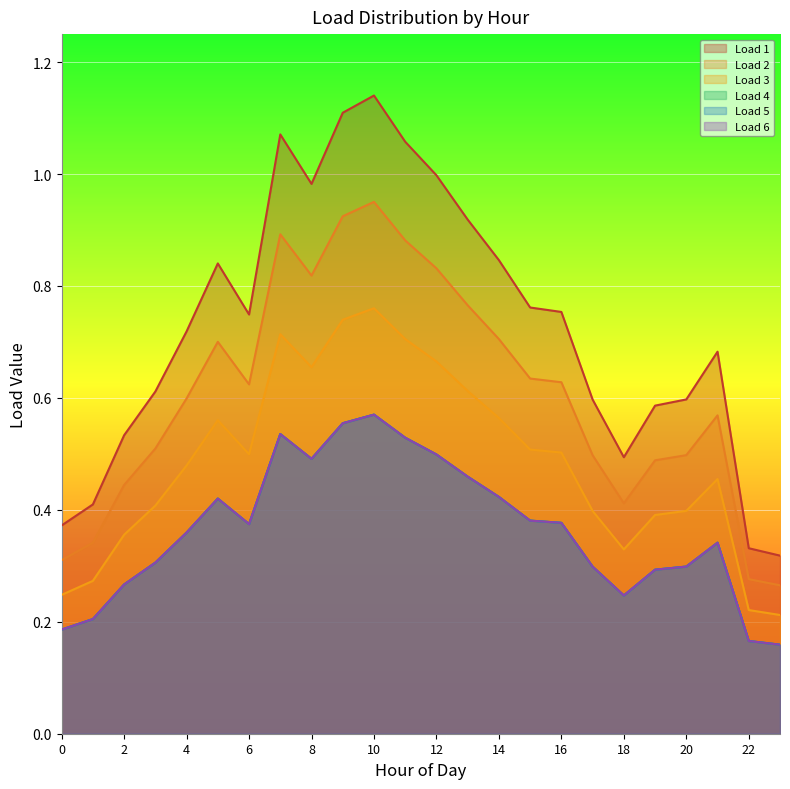

True or false: Load 1 has a value of 1.0 at 8.

True